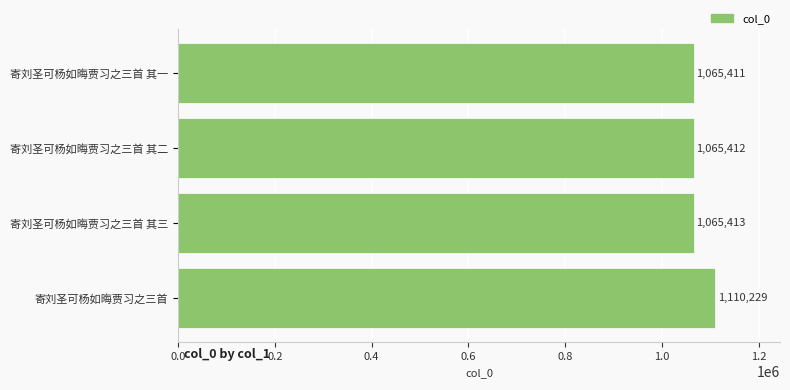

How many bars are there in total?

4